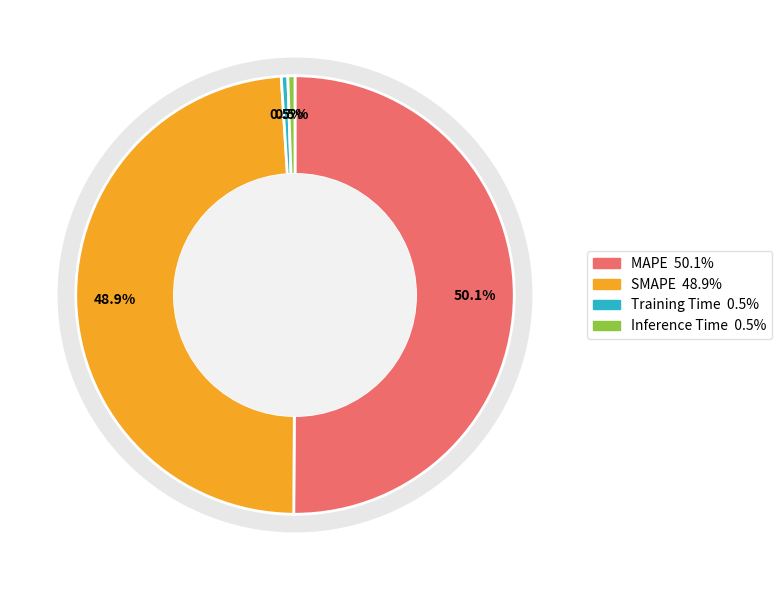

What is the largest slice in the pie chart?

MAPE